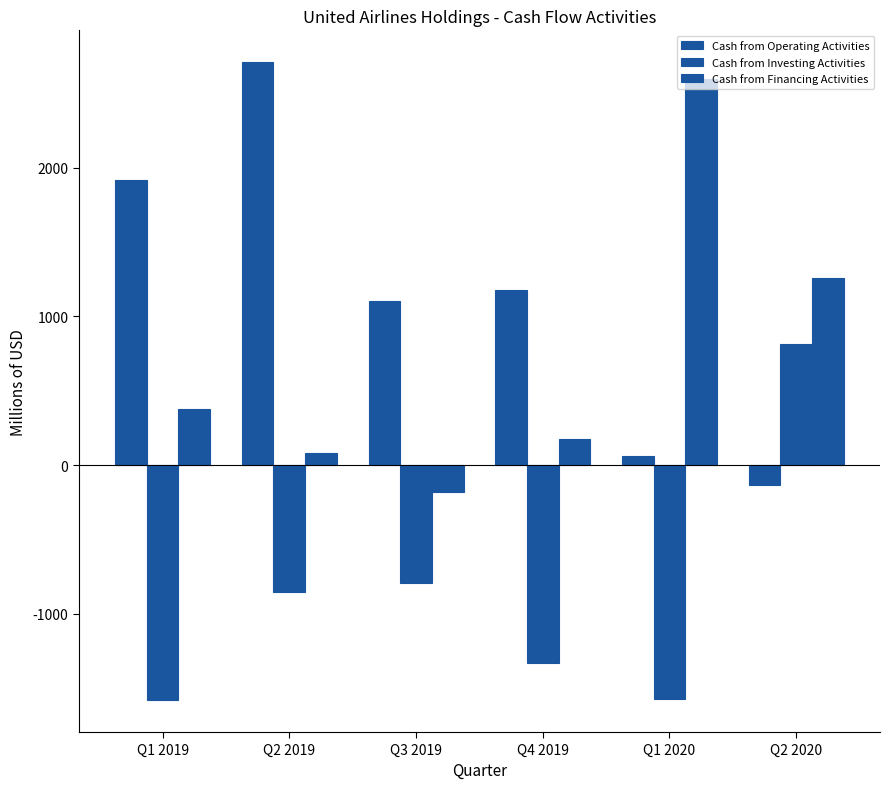

How many bars are there in total?

18